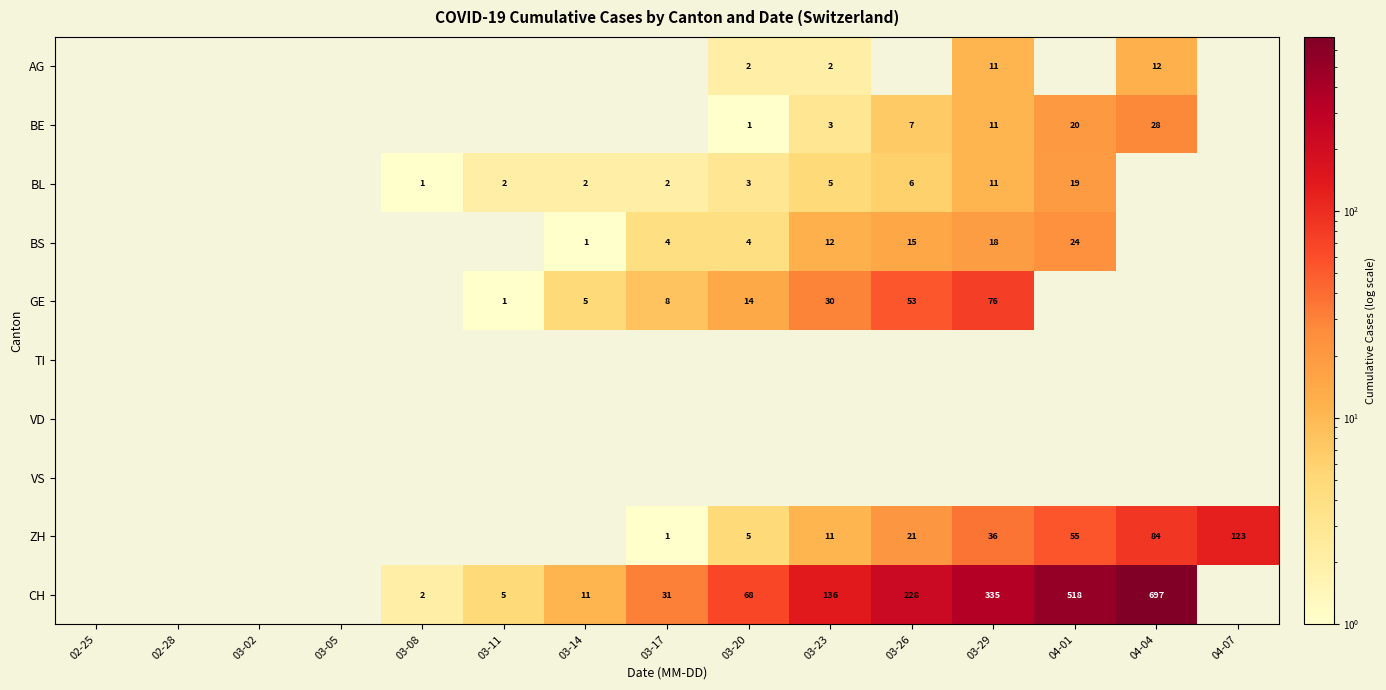

The value of BS at 03-23 is 5. True or false?

False